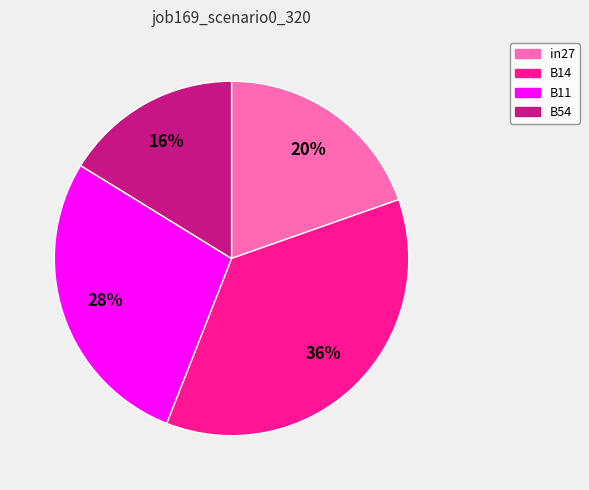

To the nearest percent, what is the difference between the largest and smallest slice percentages?

36%